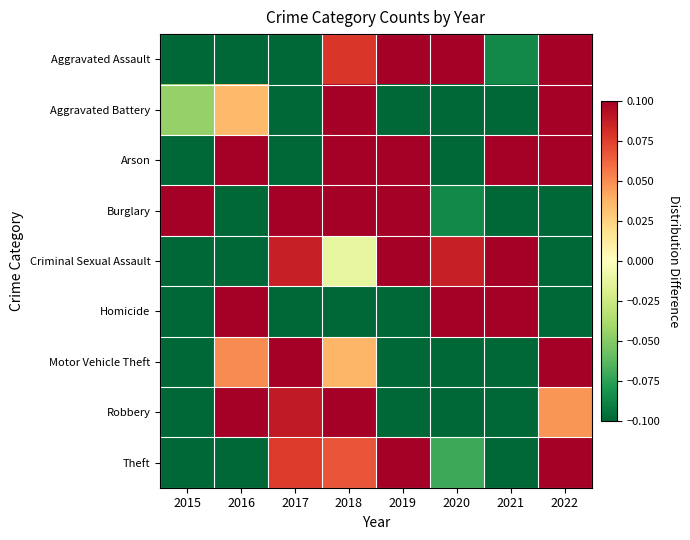

Which category has the lowest value across all series?

2015